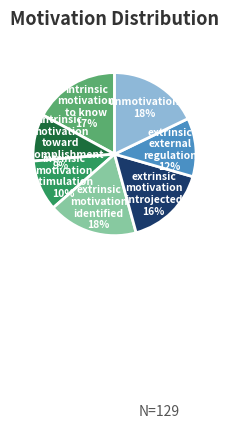

Is there any slice that represents more than half of the pie?

No